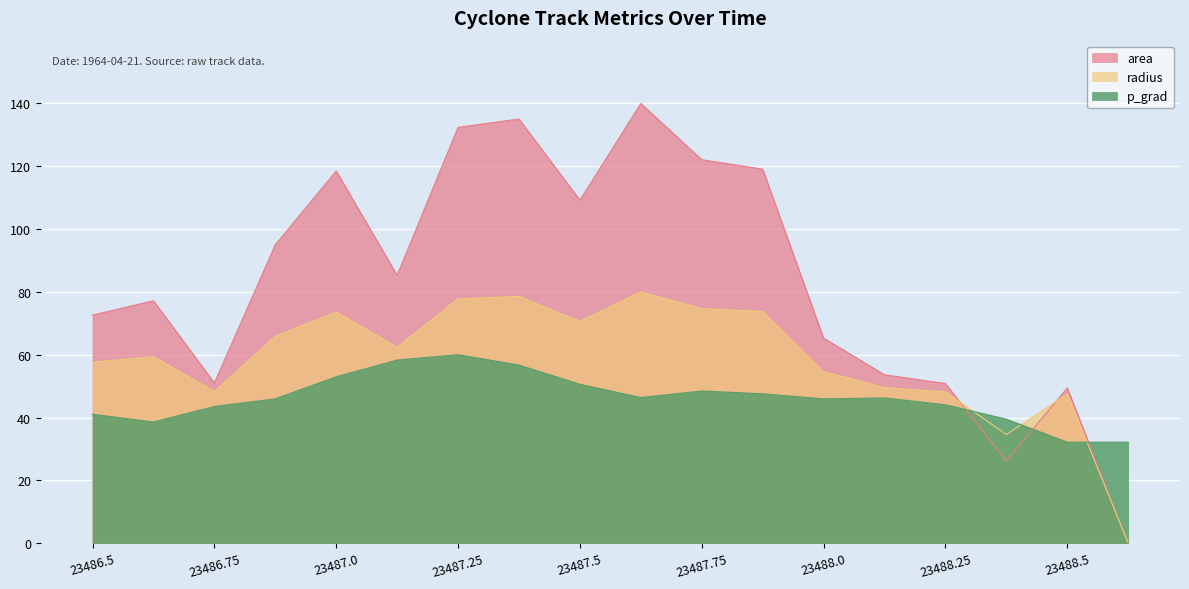

At which category does area reach its first local valley?

23486.75